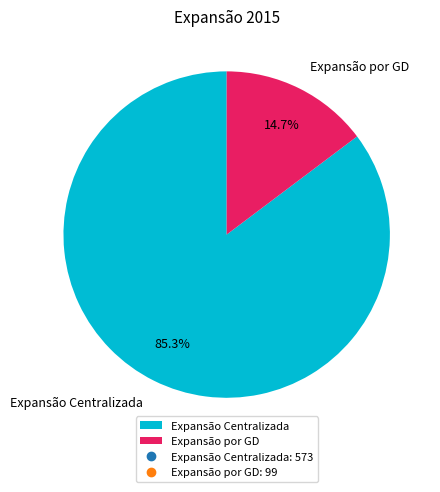

To the nearest percent, what is the difference between the Expansão por GD and Expansão Centralizada slice percentages?

71%